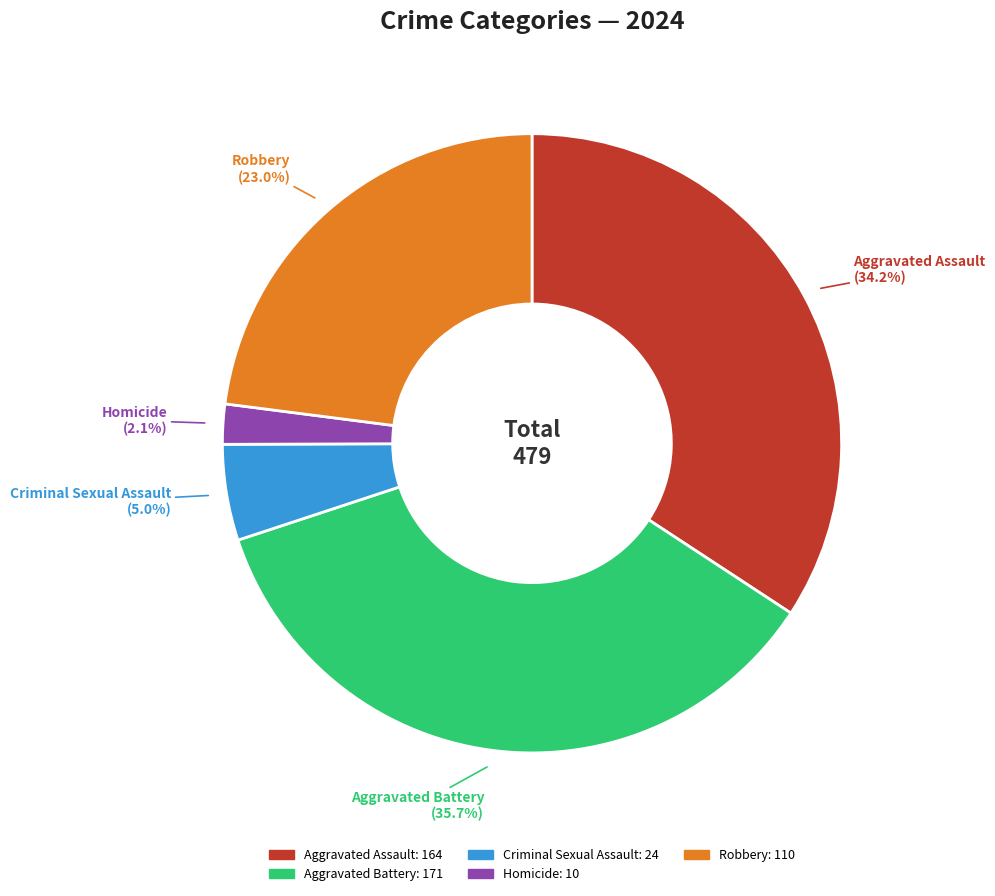

Which category has the biggest portion of the pie?

Aggravated Battery